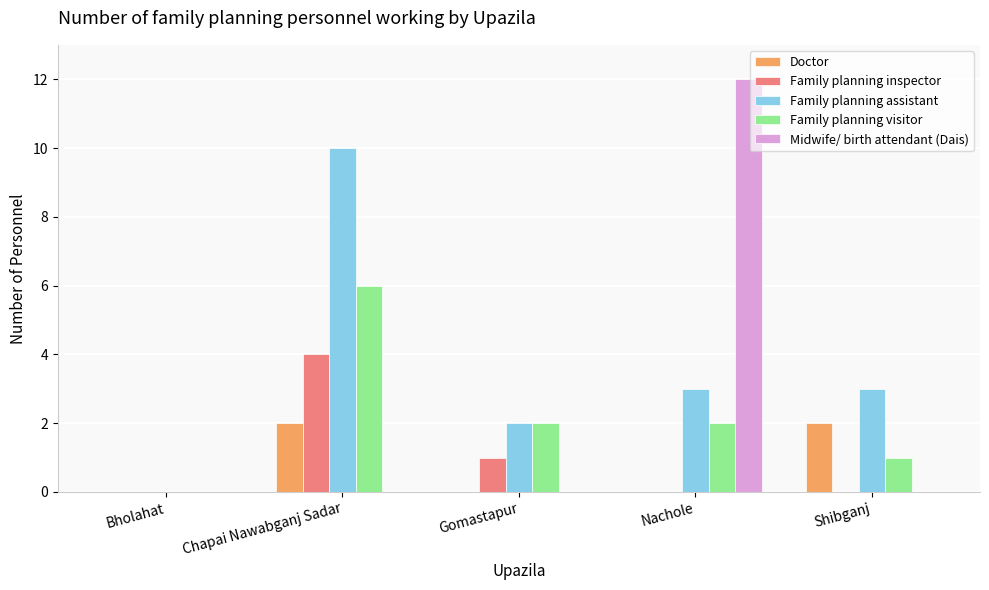

At which category is the sum across all series the highest?

Chapai Nawabganj Sadar